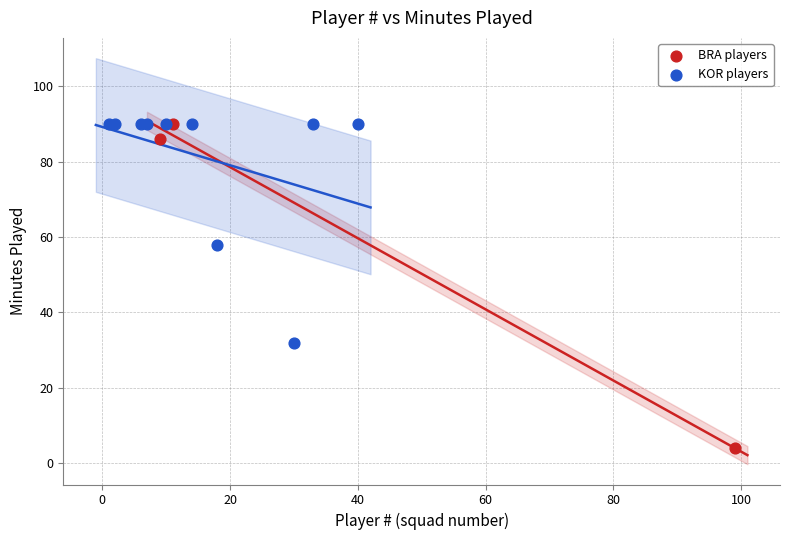

Which series has the largest Y range (max minus min)?

BRA players